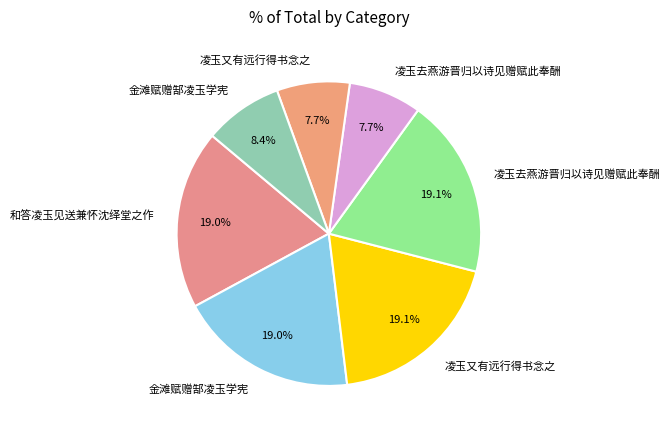

How many slices are in this pie chart?

7